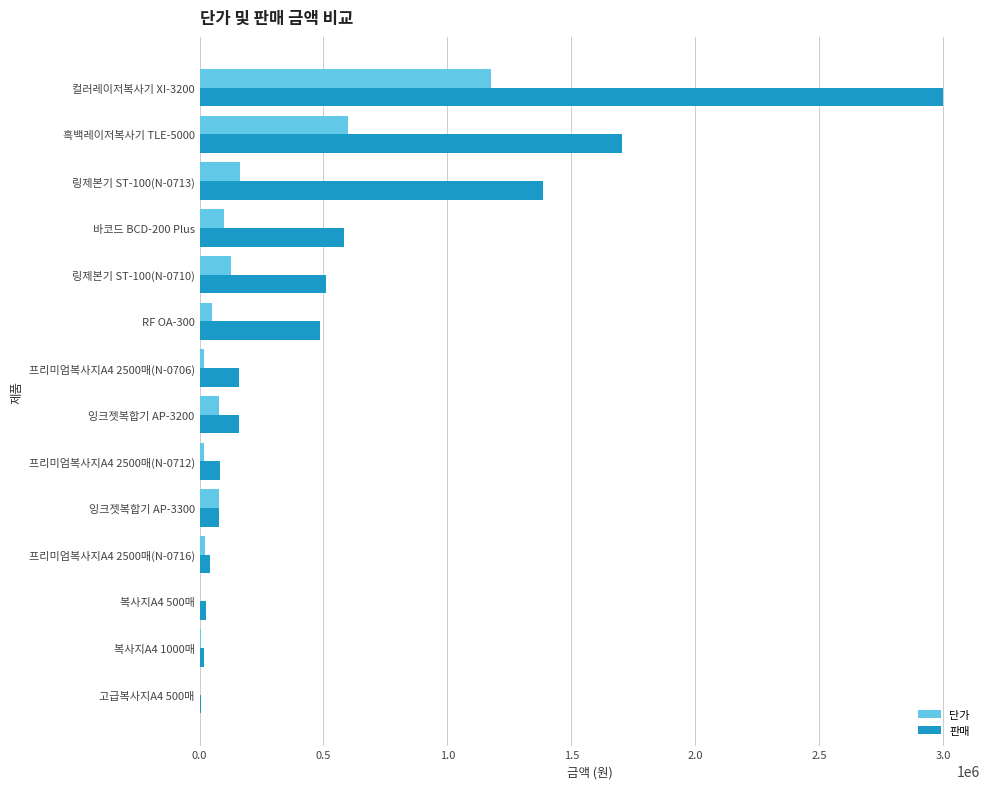

What is the average value of the 단가 series?

173971